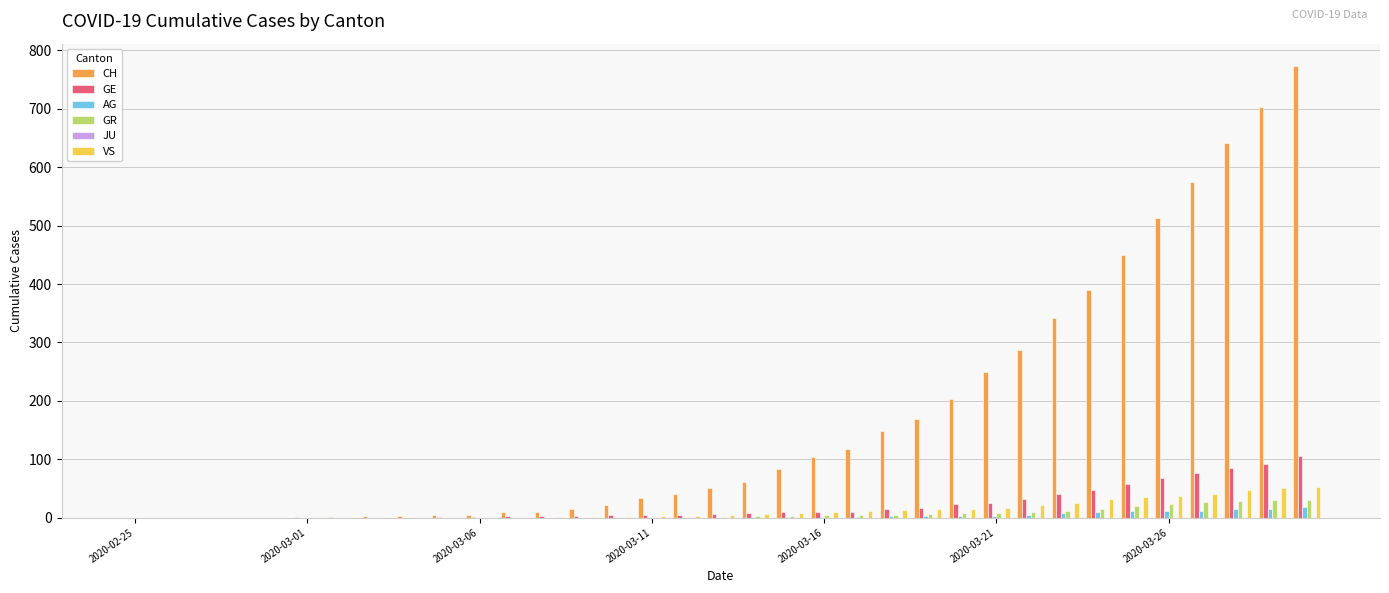

What is the maximum value shown in the chart?

773